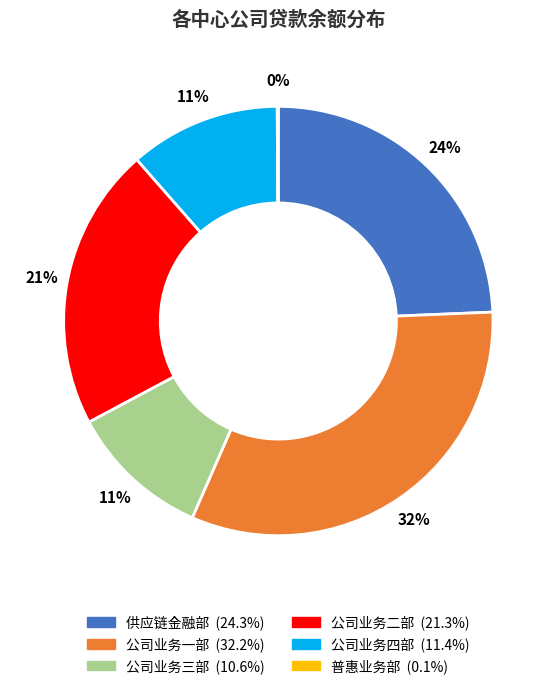

Which slice is the largest?

公司业务一部